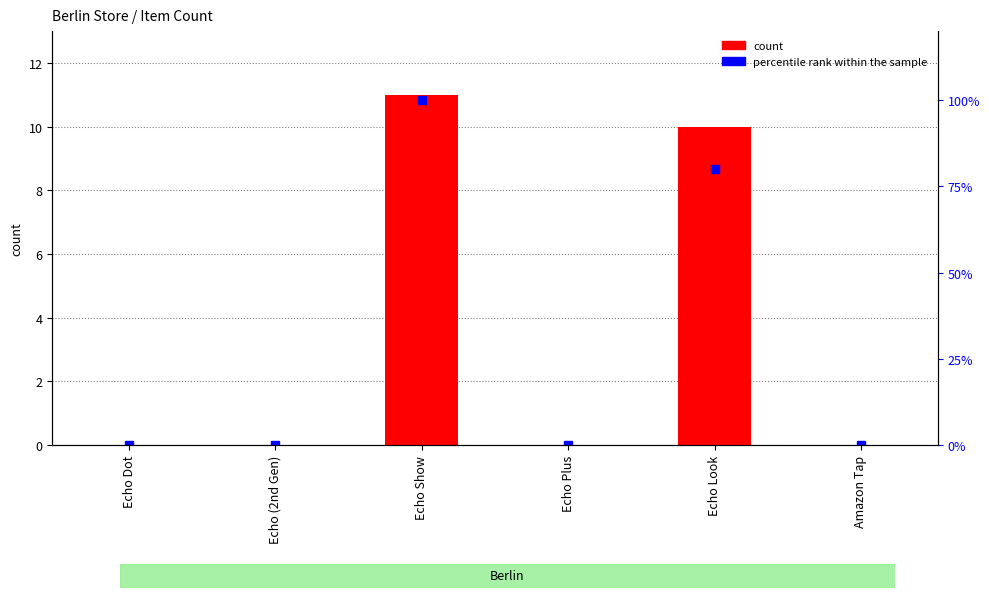

Where is count nearest to the value 5?

Echo Dot